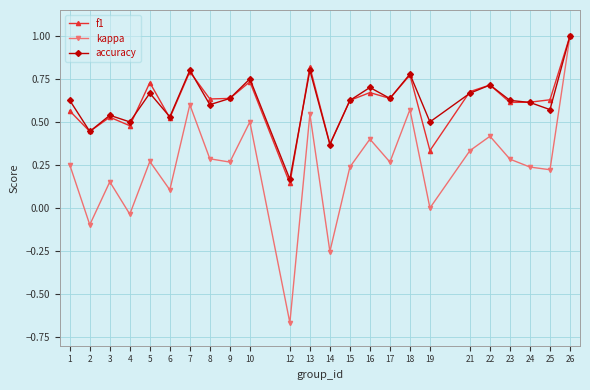

At how many categories does at least one series exceed 0?

24